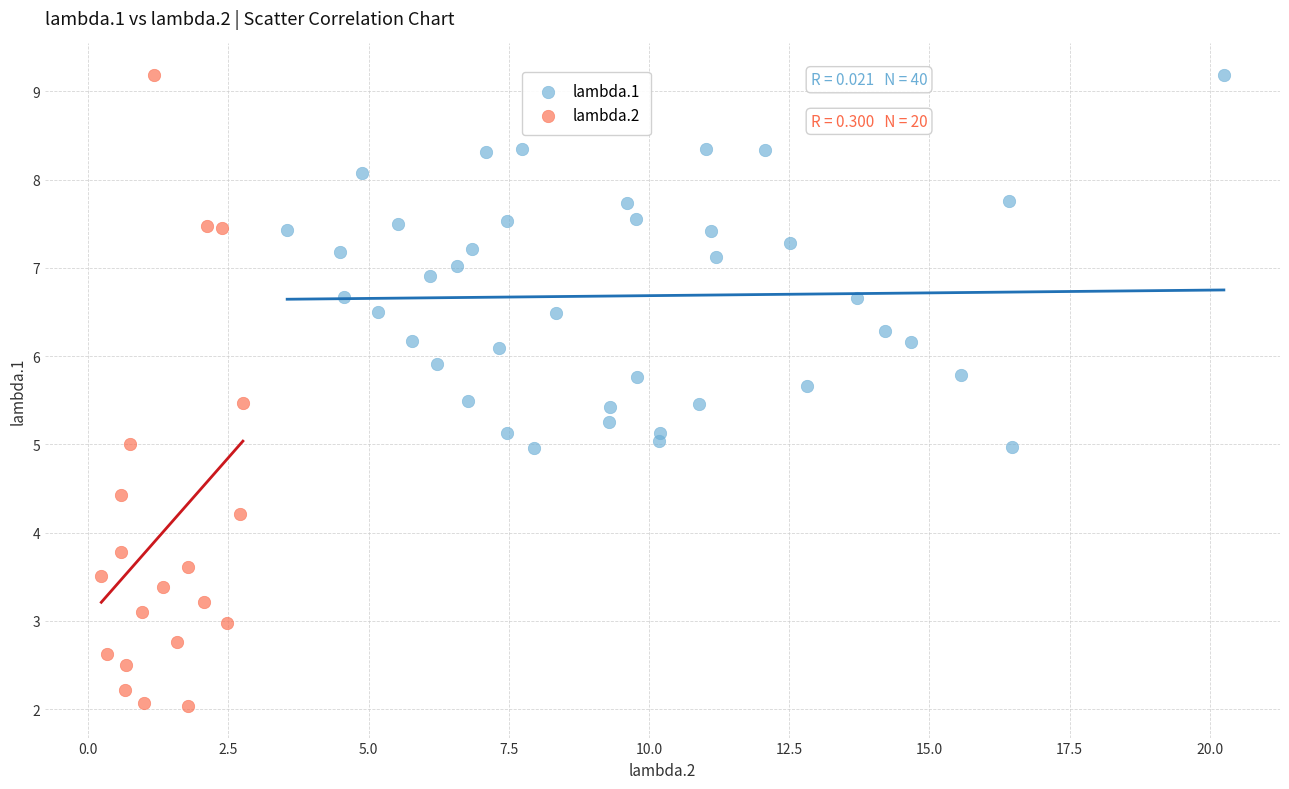

What are all the series names shown in the legend?

lambda.1, lambda.2